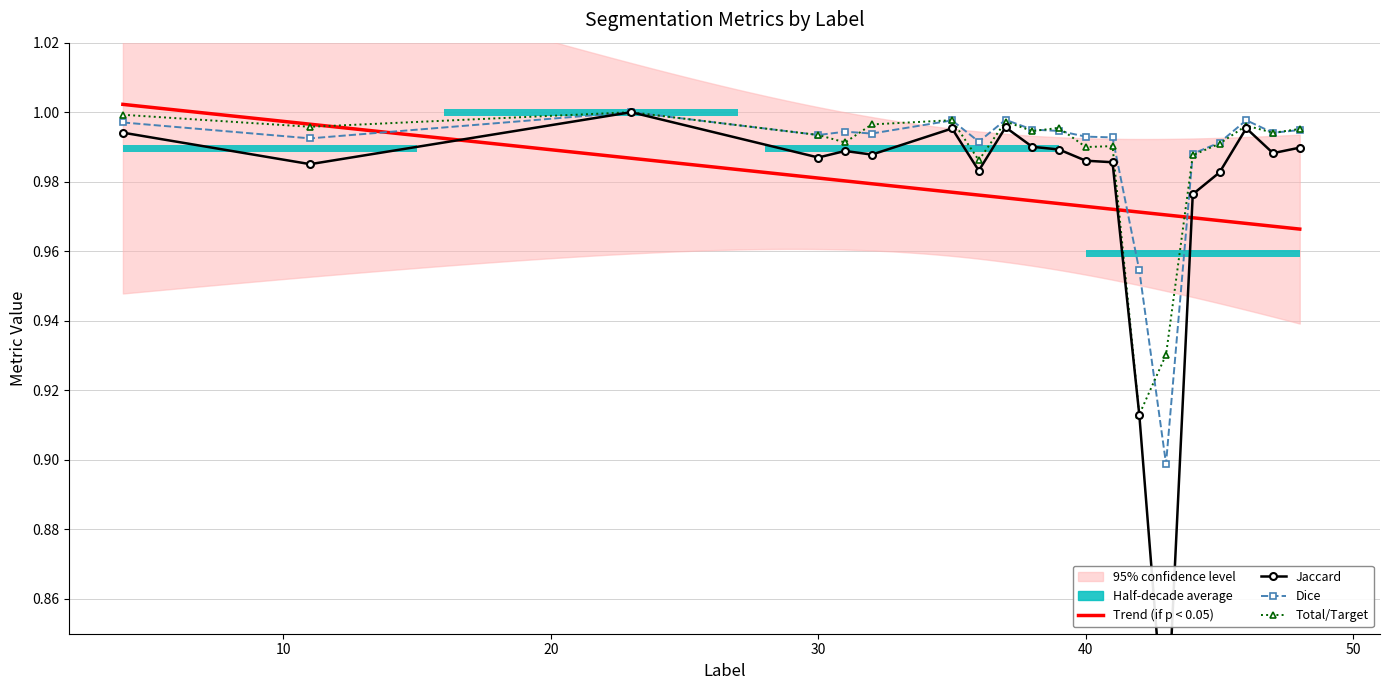

At which category is the sum across all series the highest?

23